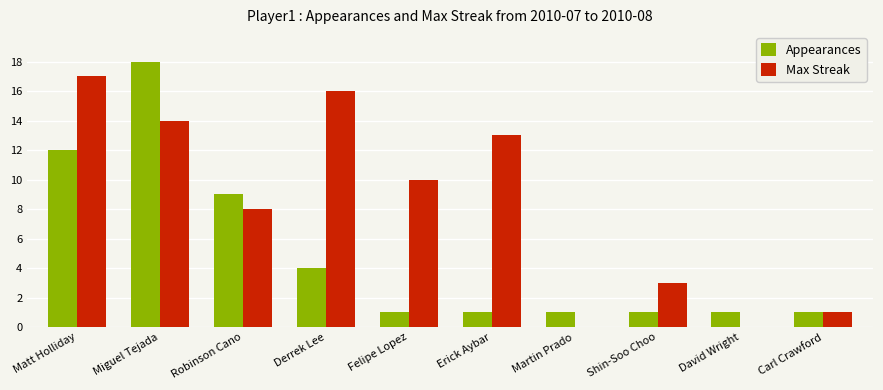

True or false: Appearances has a value of 1 at Carl Crawford.

True